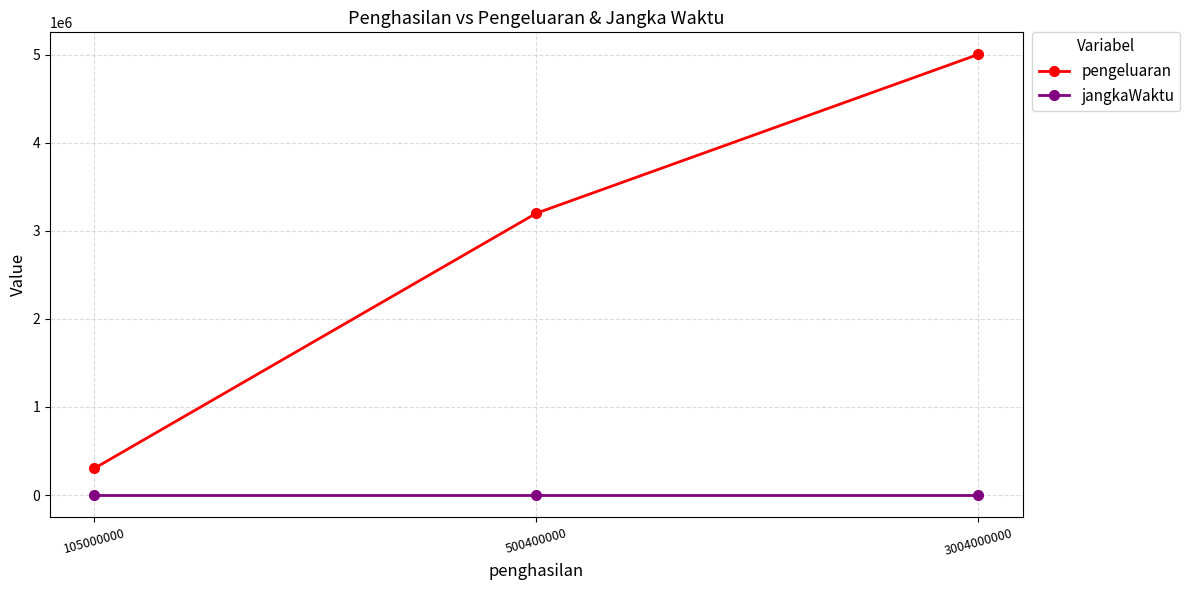

Which label corresponds to the largest value in the chart?

3004000000